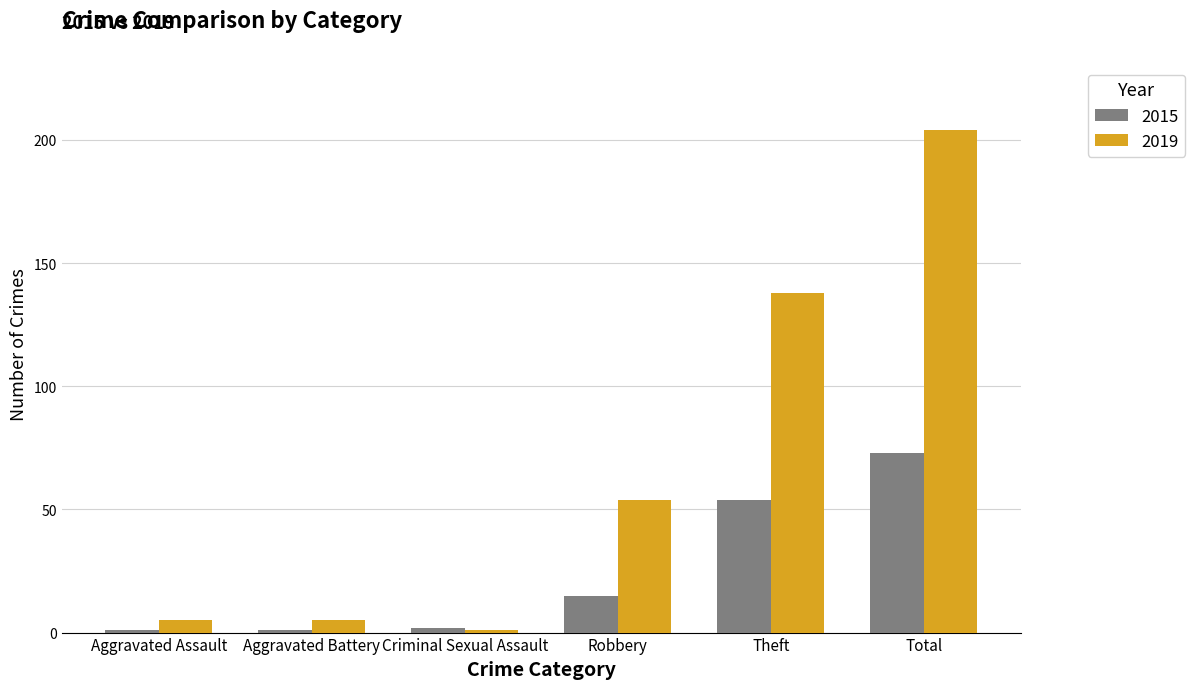

How many categories are shown in the chart?

6